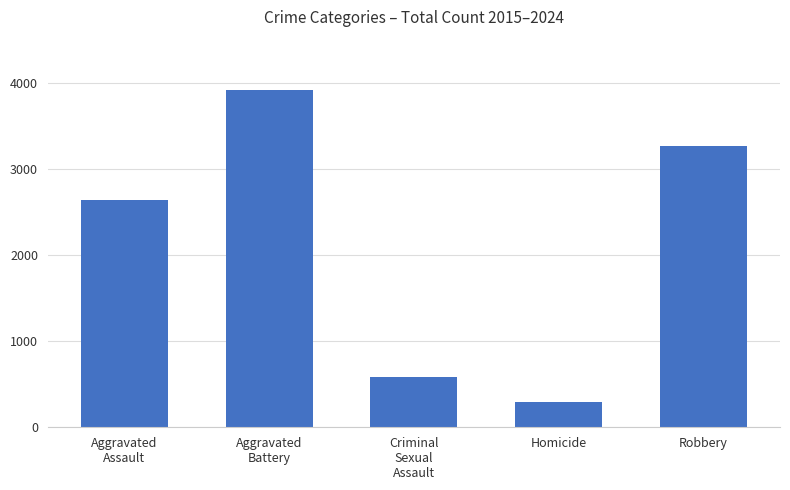

What is the label of the 2nd bar from the right?

Homicide